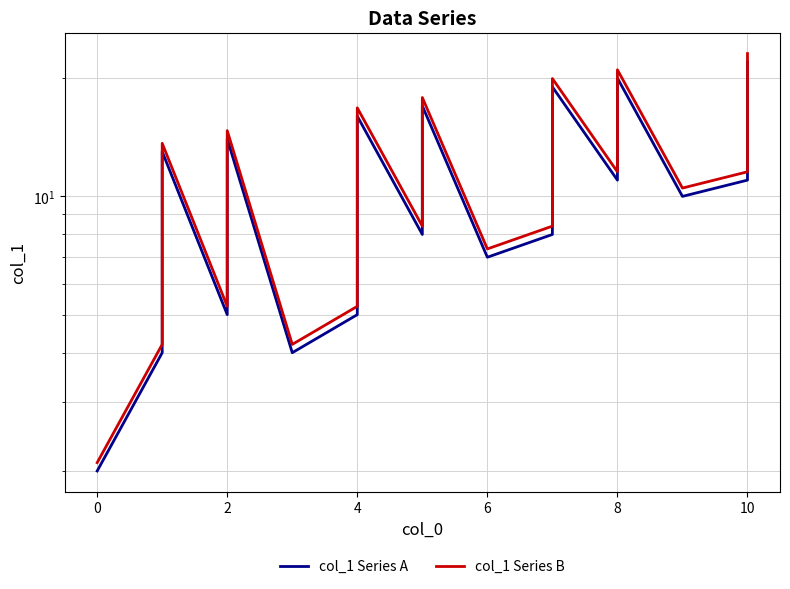

How many interior local valleys does the col_1 Series B series have?

6